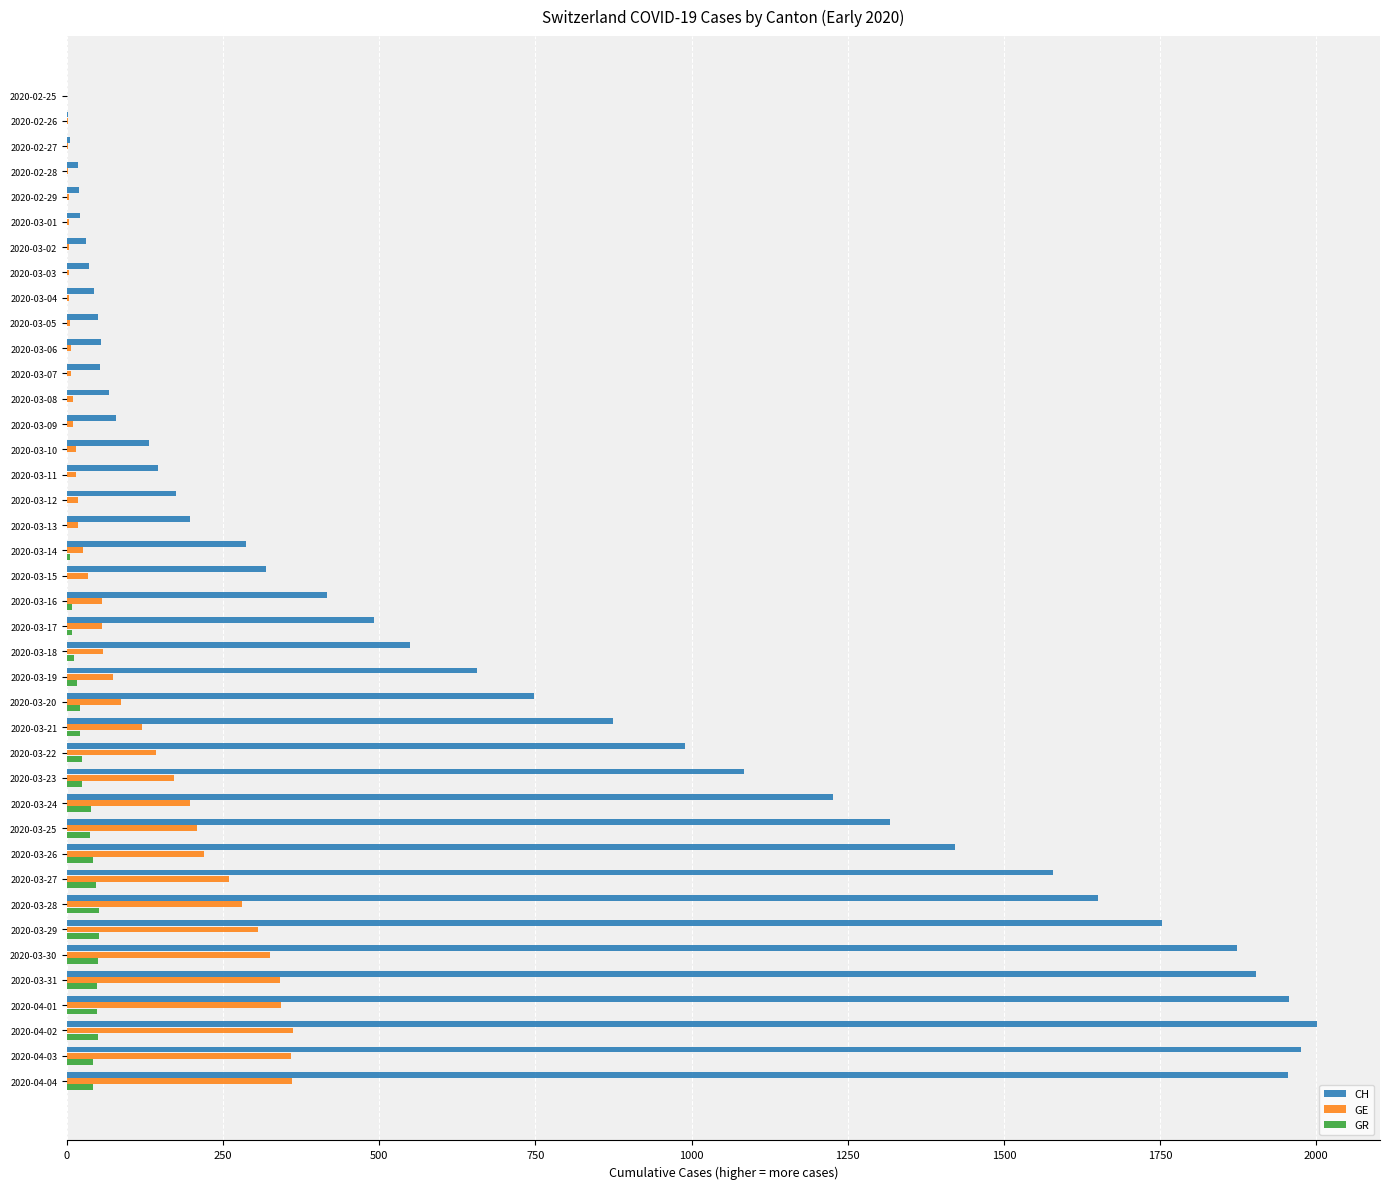

How many data points does each series have?

40